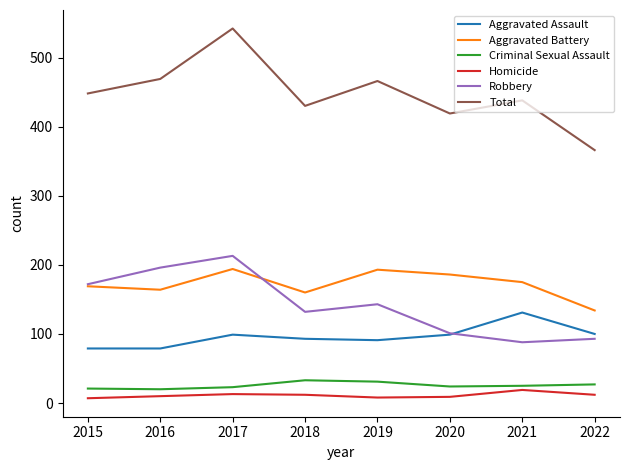

True or false: Robbery and Homicide cross at least once.

False